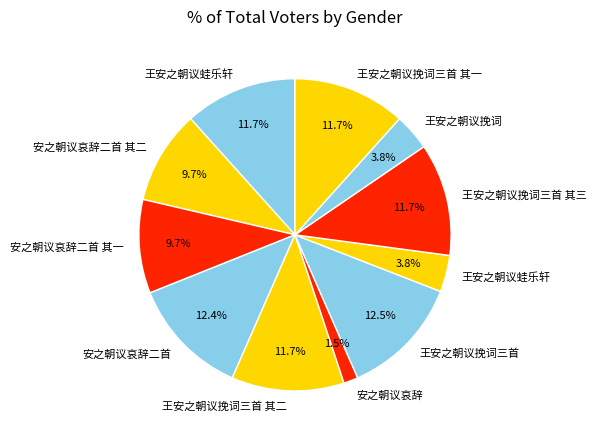

What is the smallest slice in the pie chart?

安之朝议哀辞